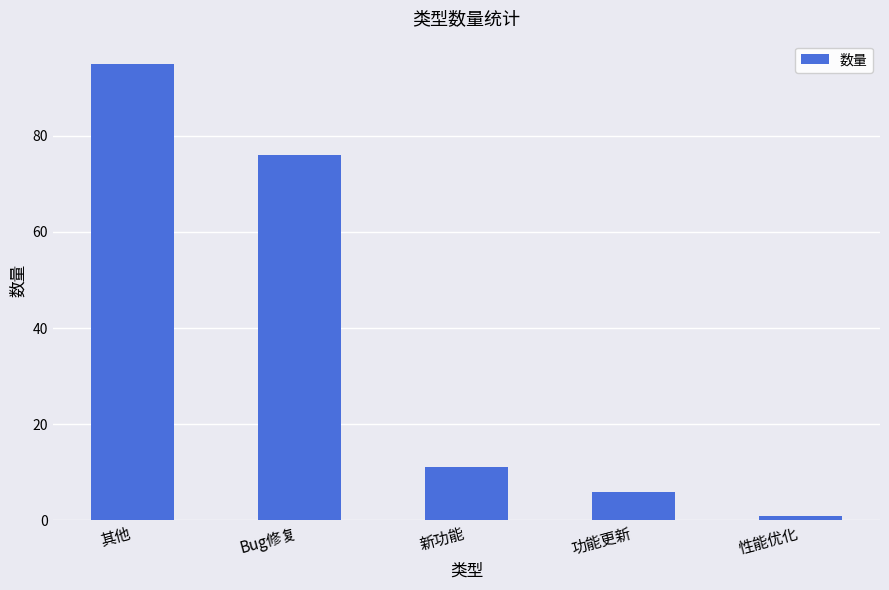

Reading left to right, transcribe all the data shown in this chart.

95	76	11	6	1